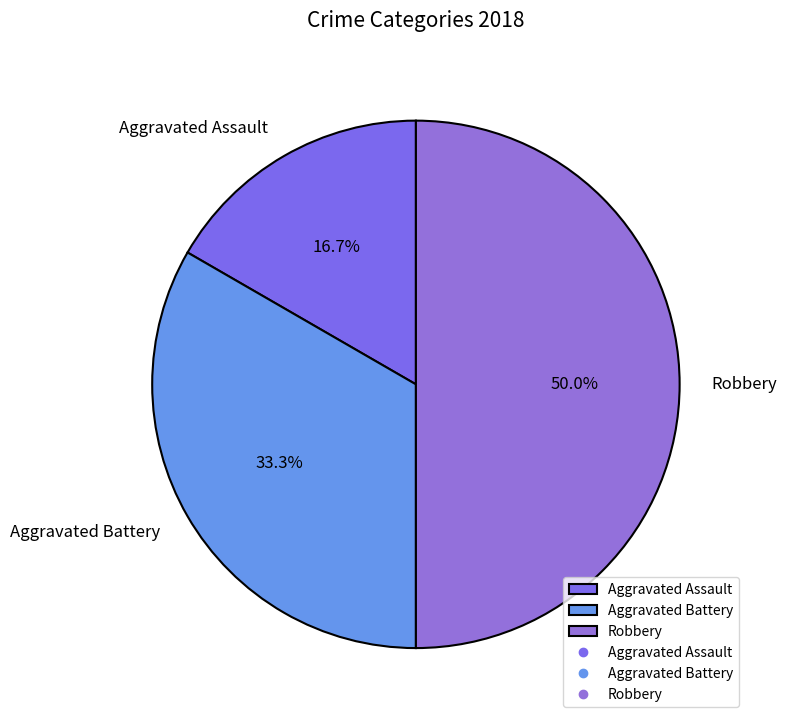

What portion of the pie excludes Aggravated Battery?

66.7%